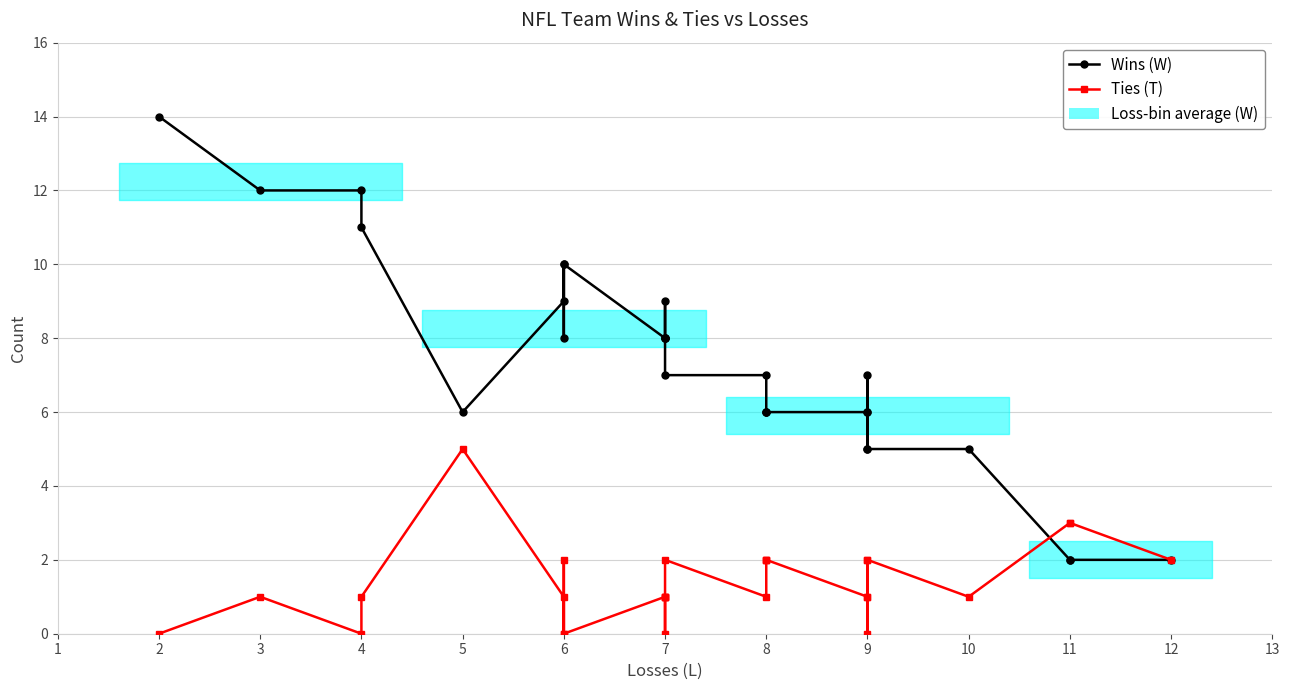

At how many categories does at least one series exceed 10?

4